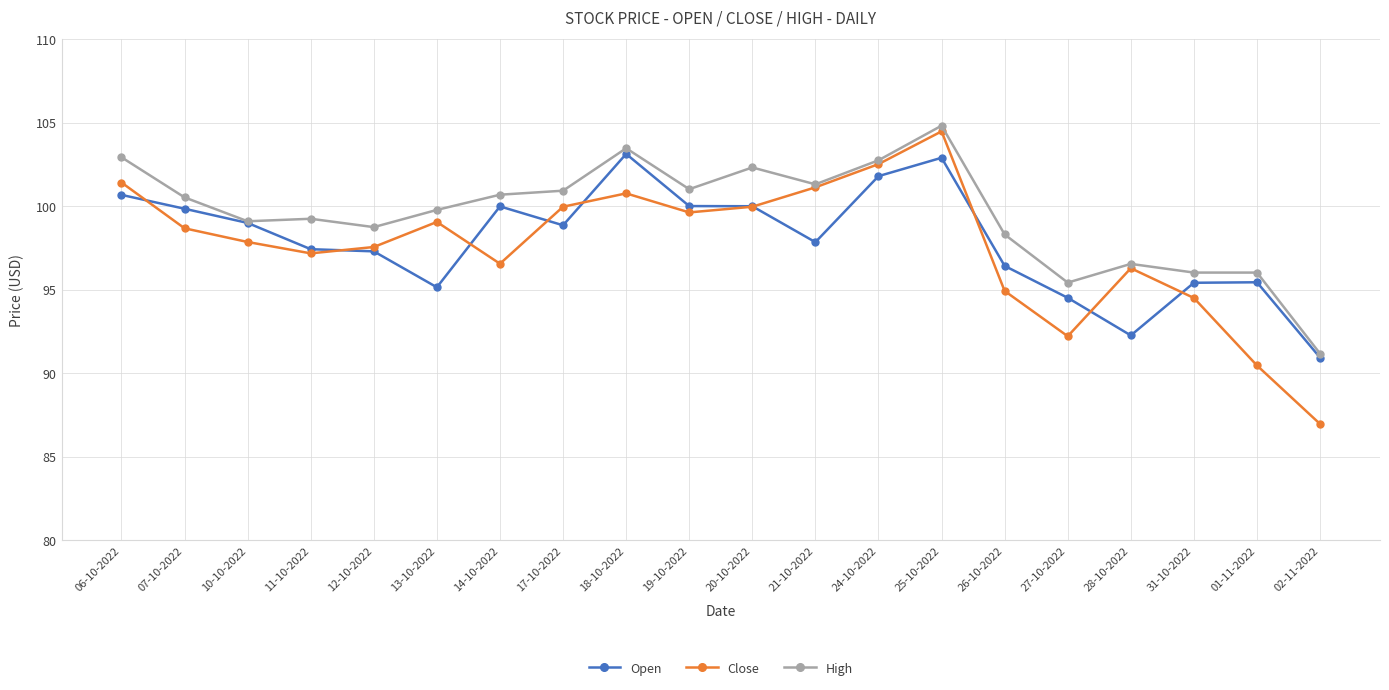

True or false: Open has more than 2 points higher than both neighbors.

True